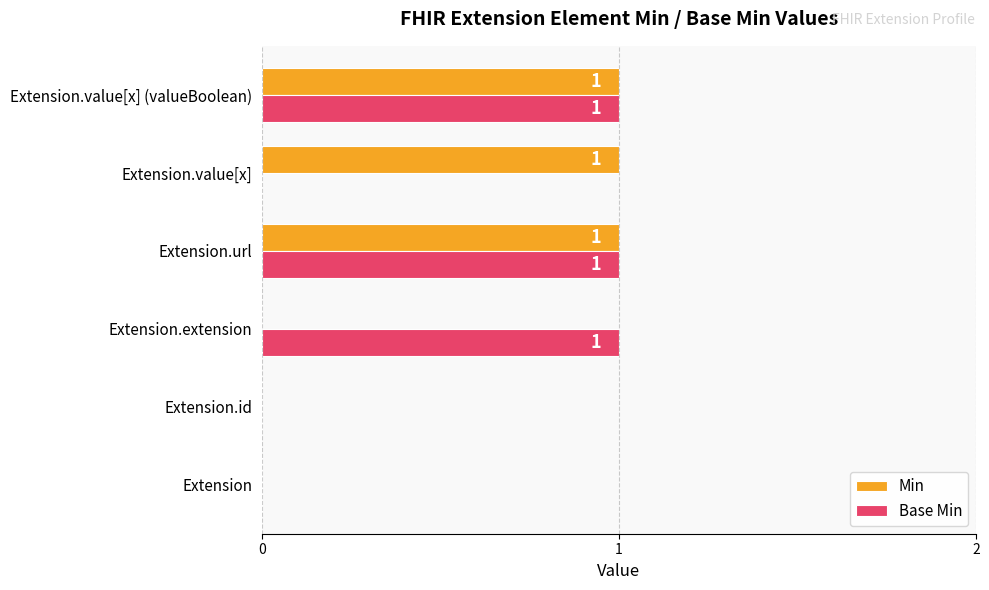

How many categories are shown in the chart?

6